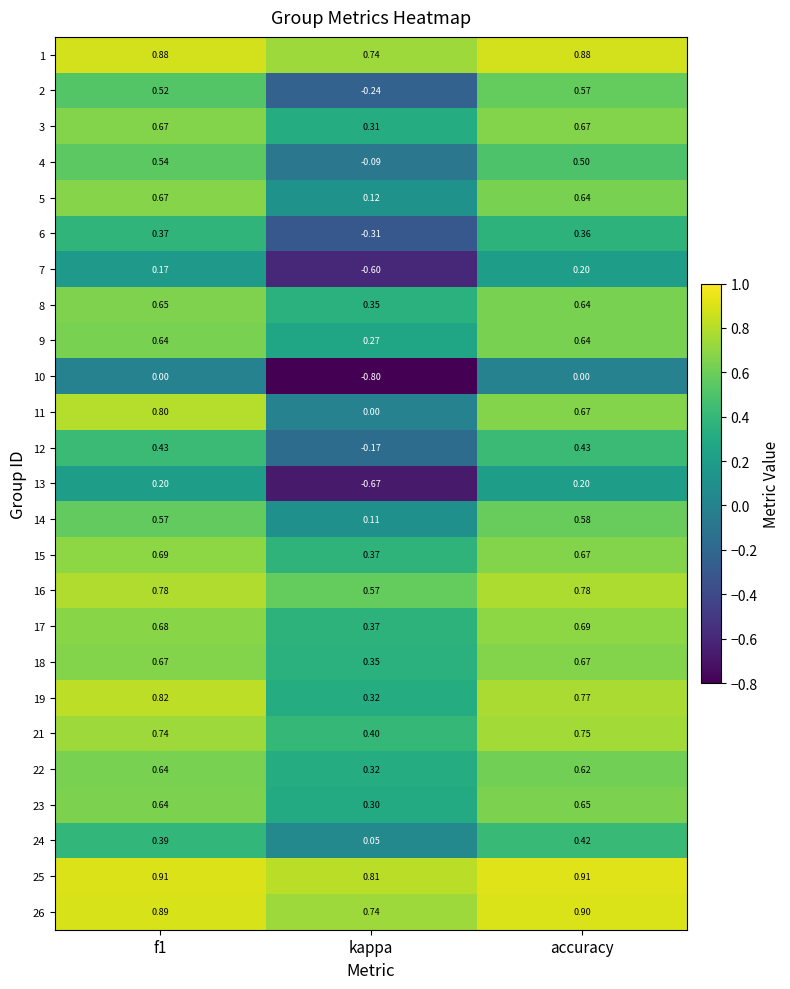

Is the value of 24 at accuracy greater than the value of 12 at kappa?

Yes